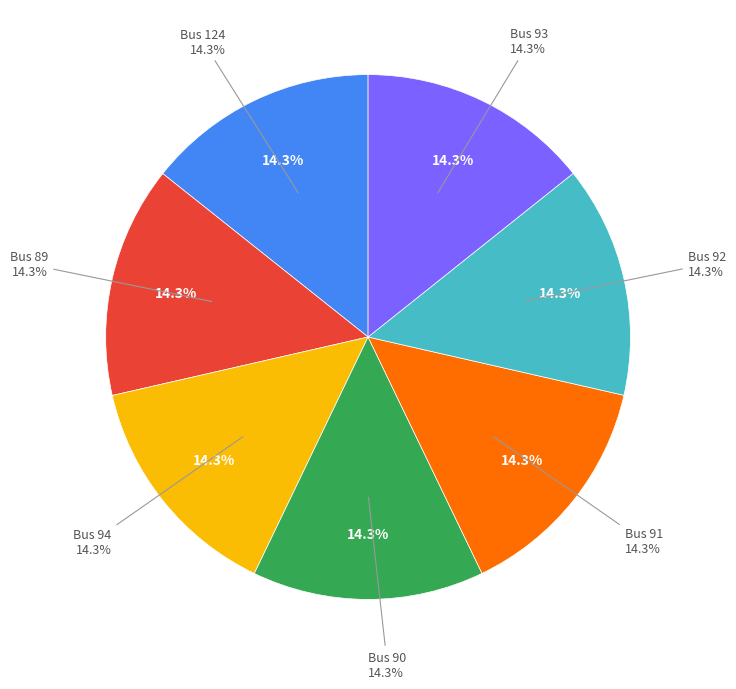

Does 90 represent more than half of the total?

No